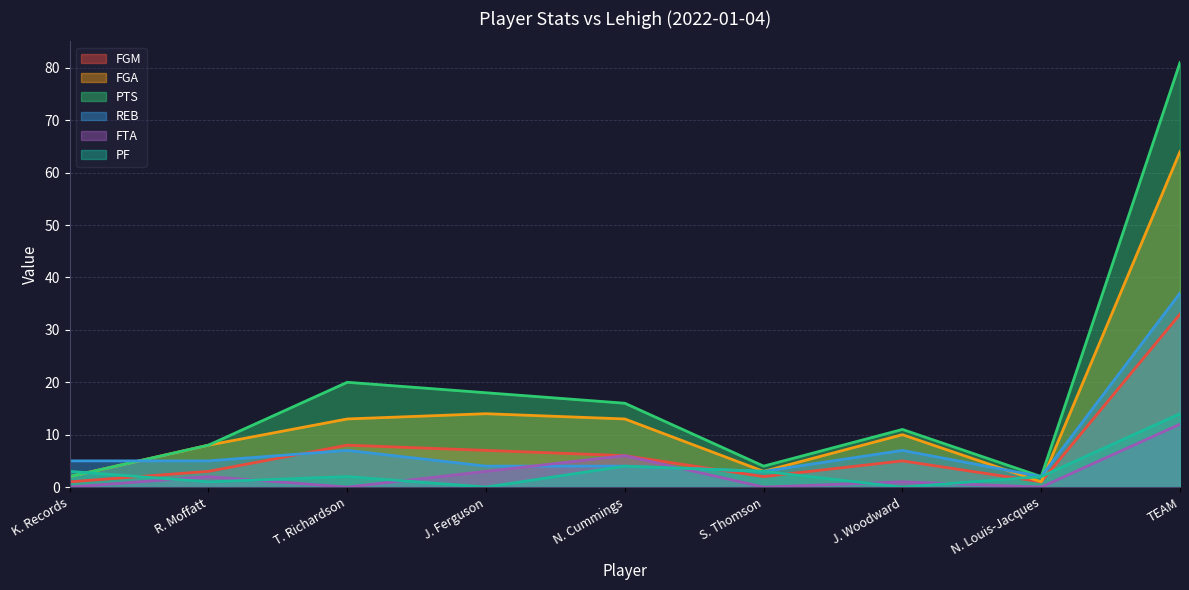

Does the chart have visible grid lines?

Yes